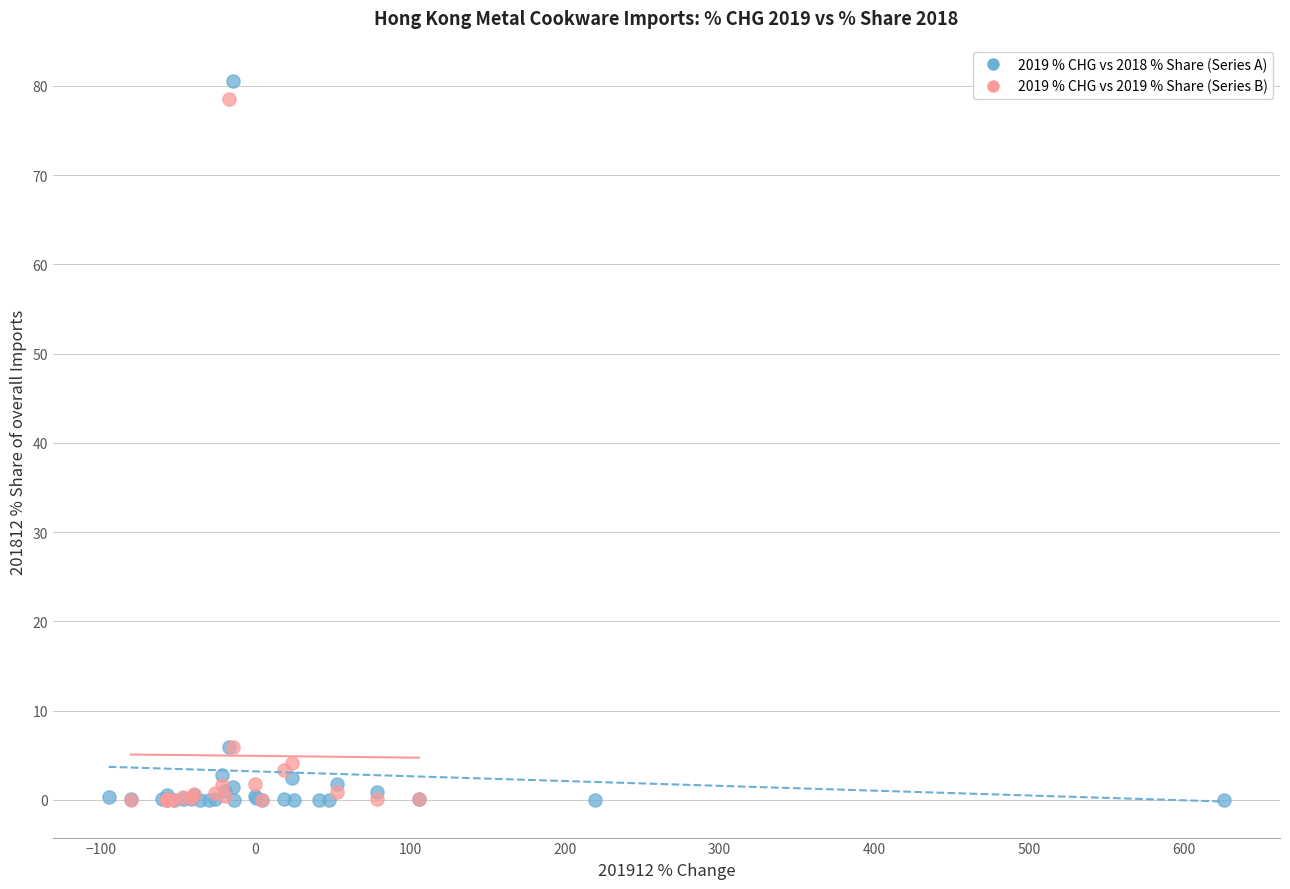

Which series has the widest spread of Y values?

2019 % CHG vs 2018 % Share (Series A)